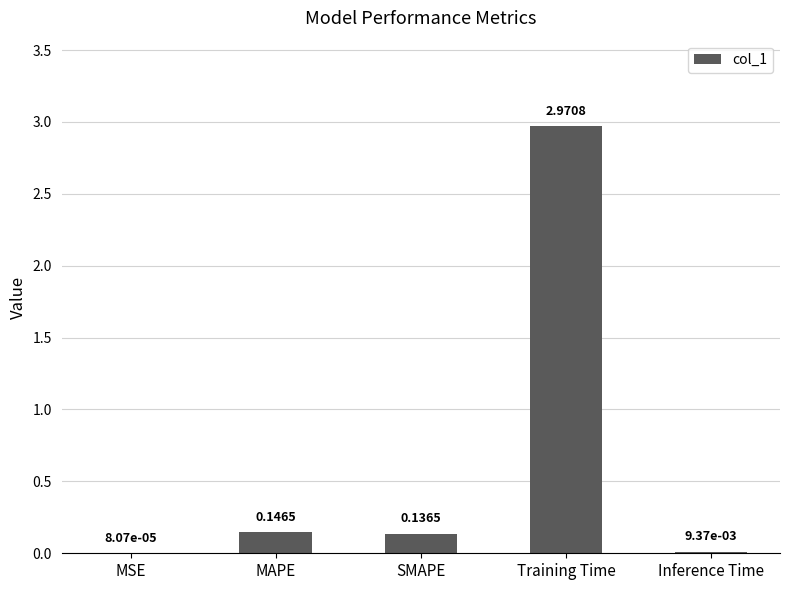

How many categories are shown in the chart?

5